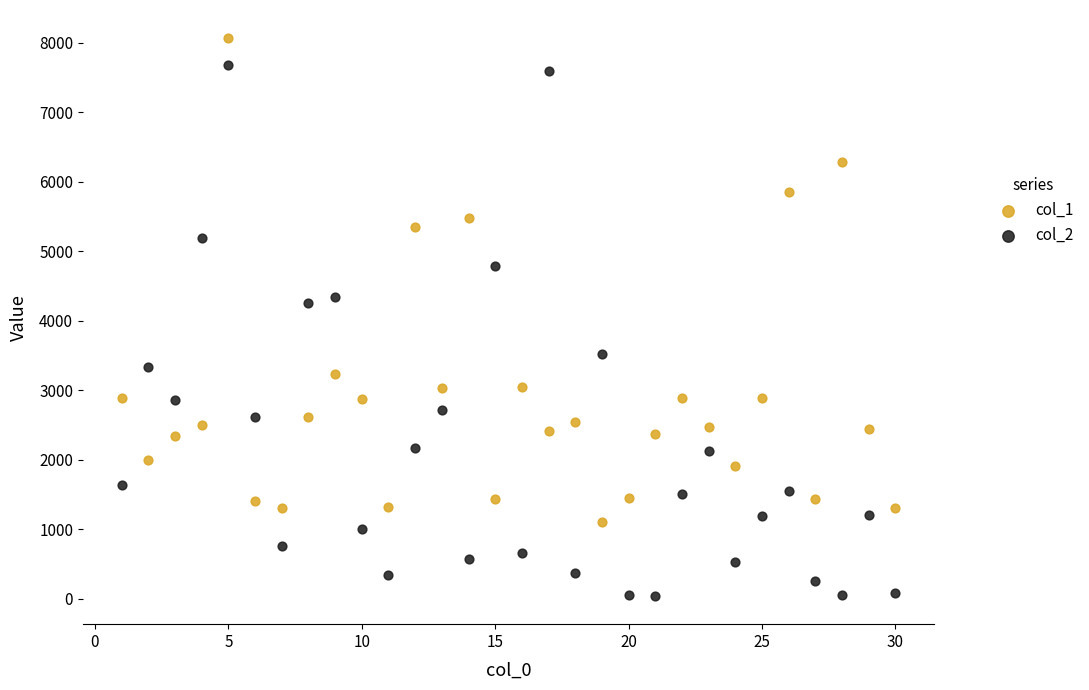

Which series reaches the minimum Y coordinate?

col_2